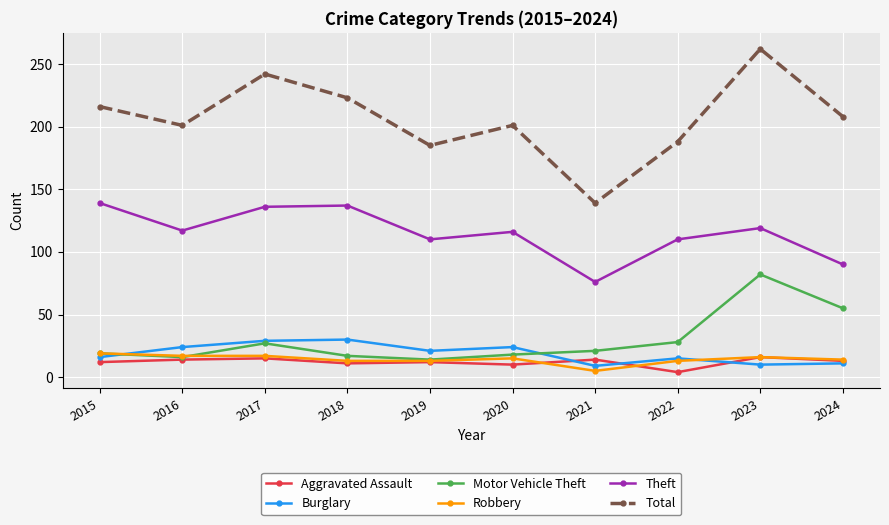

Which series has the widest spread of values?

Total